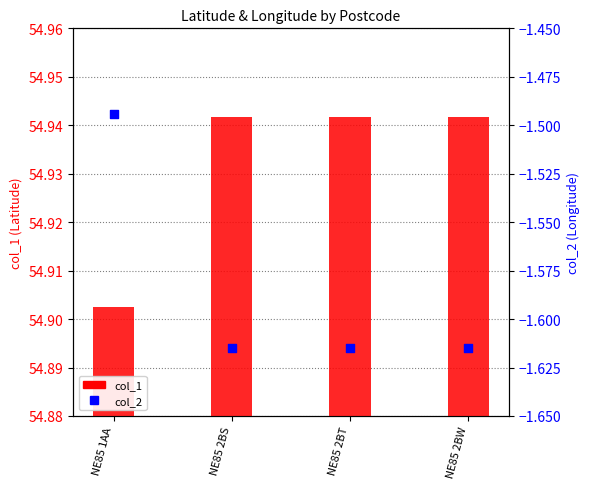

Is the value of col_1 at NE85 2BS greater than the value of col_2 at NE85 2BT?

Yes